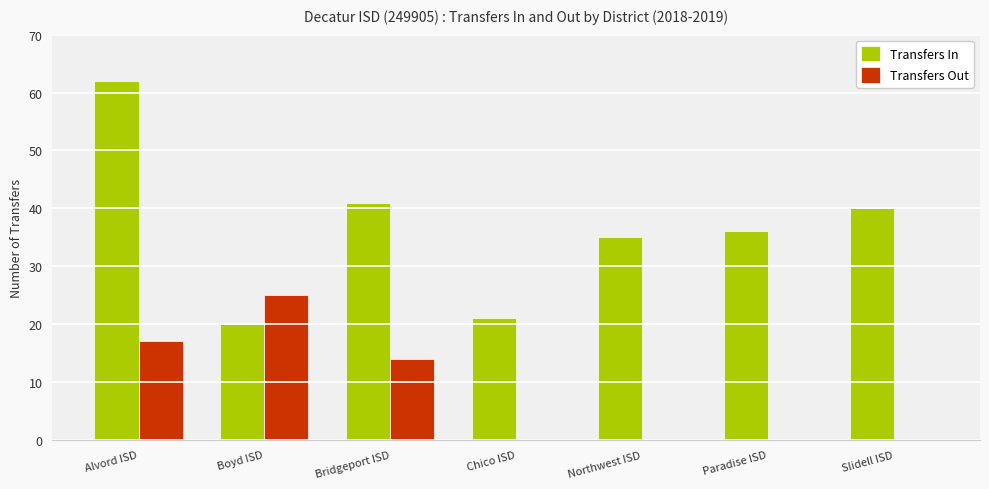

Reading left to right, list all the values displayed in this chart.

Transfers In: 62	20	41	21	35	36	40
Transfers Out: 17	25	14	0	0	0	0